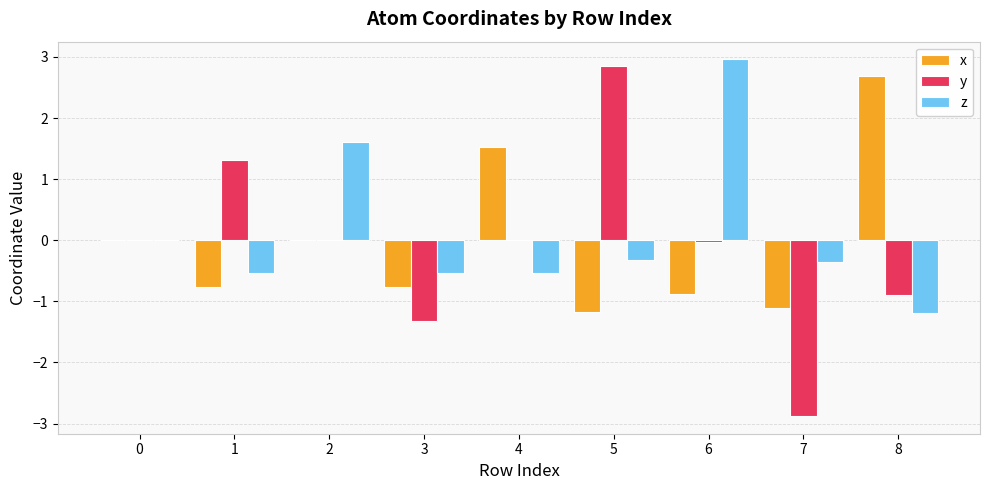

Does the chart contain stacked bars?

No